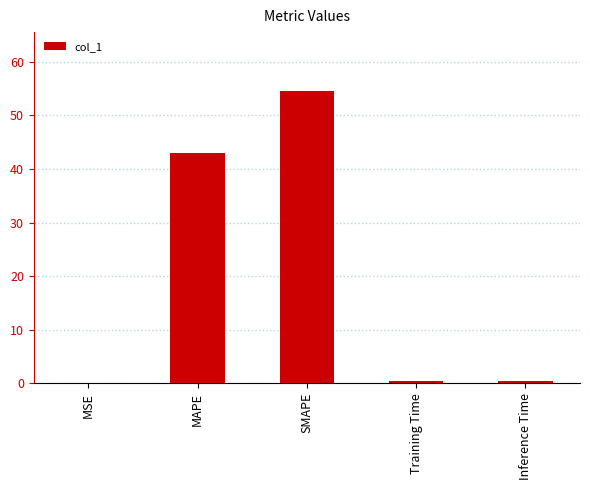

Which label corresponds to the largest value in the chart?

SMAPE